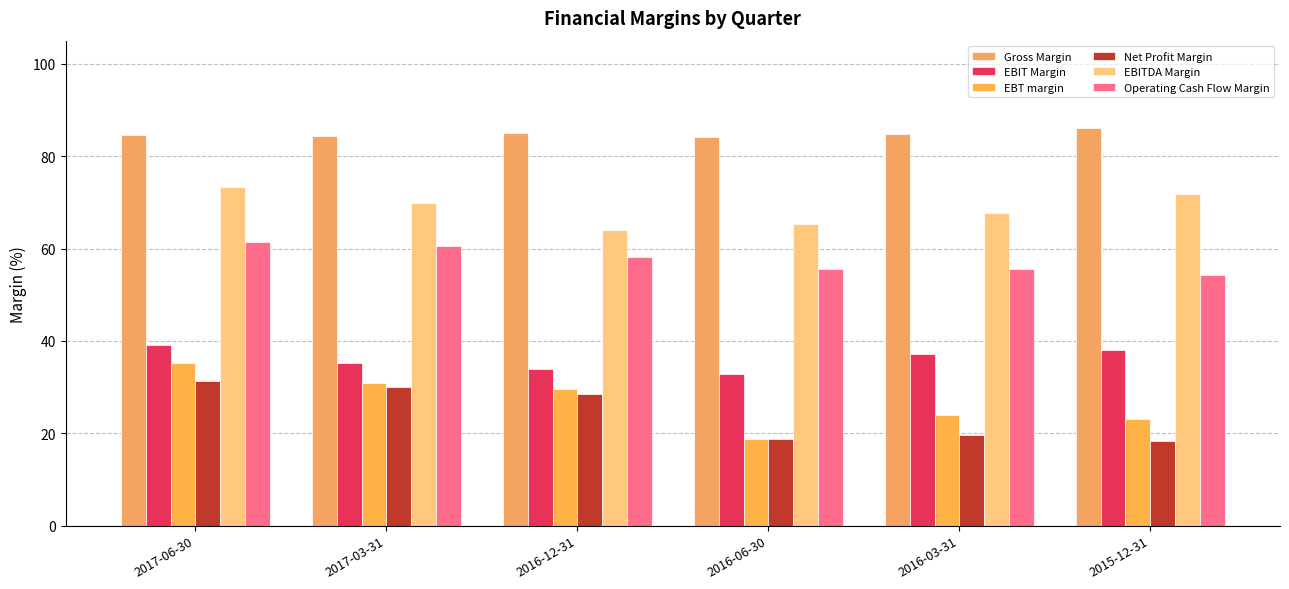

Count the number of data series in this chart.

6